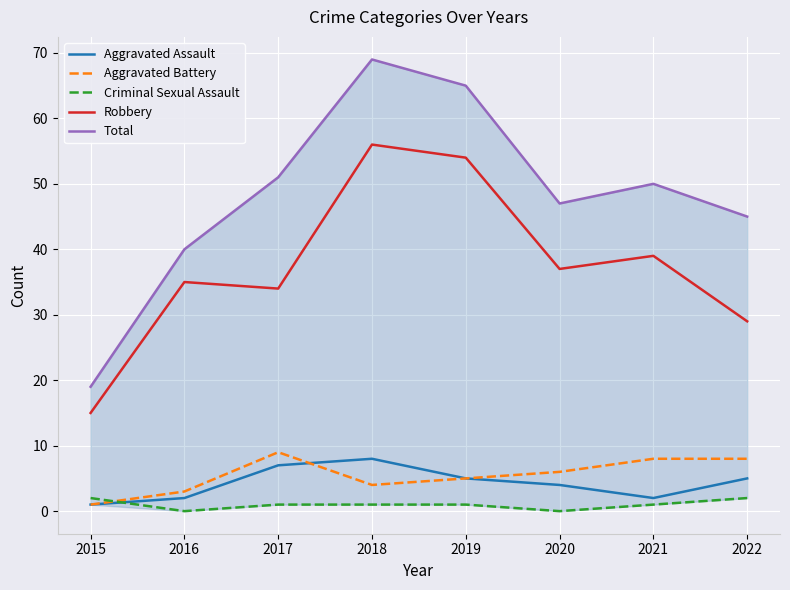

At which category does Robbery reach its first local valley?

2017